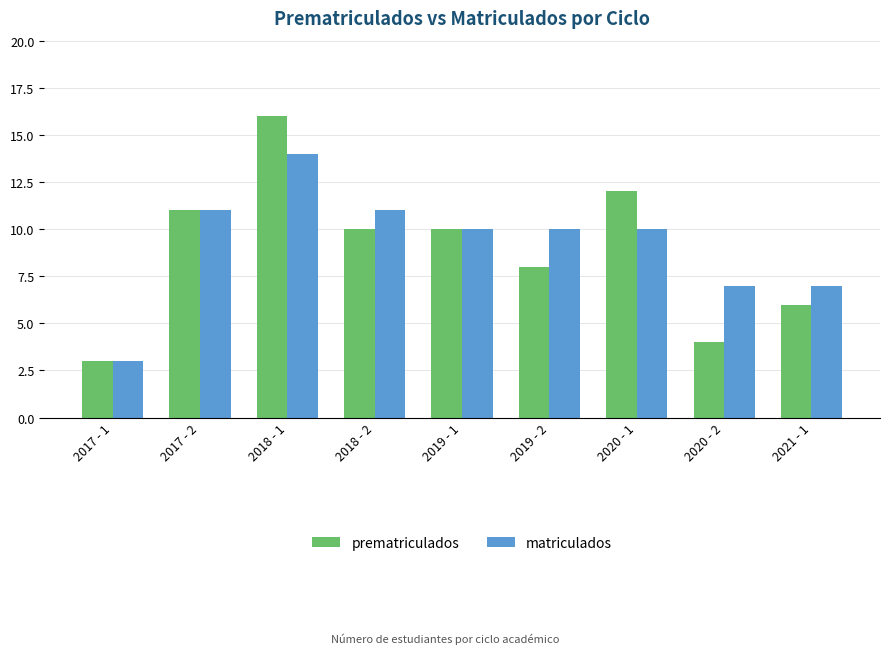

Reading left to right, what are all the values shown in this chart?

prematriculados: 2017 - 1=3	2017 - 2=11	2018 - 1=16	2018 - 2=10	2019 - 1=10	2019 - 2=8	2020 - 1=12	2020 - 2=4	2021 - 1=6
matriculados: 2017 - 1=3	2017 - 2=11	2018 - 1=14	2018 - 2=11	2019 - 1=10	2019 - 2=10	2020 - 1=10	2020 - 2=7	2021 - 1=7